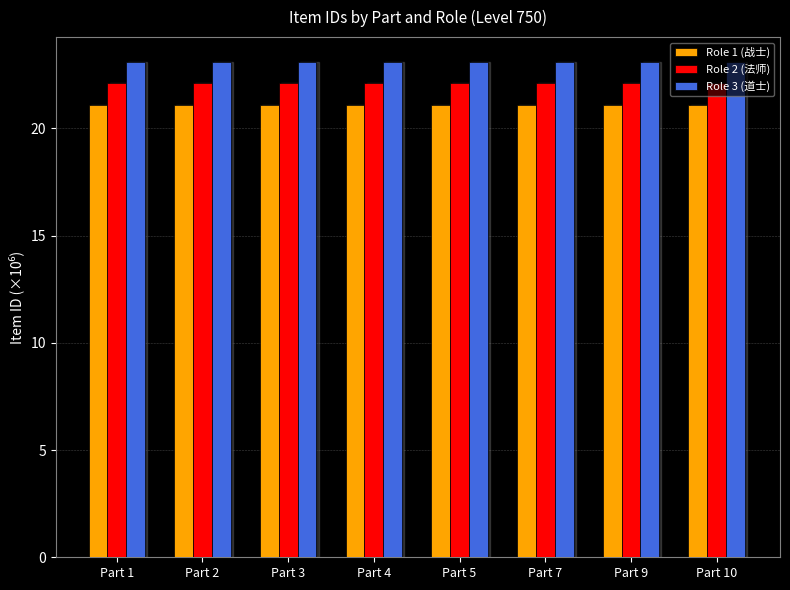

What is the difference between the highest and lowest values at Part 4?

2.0